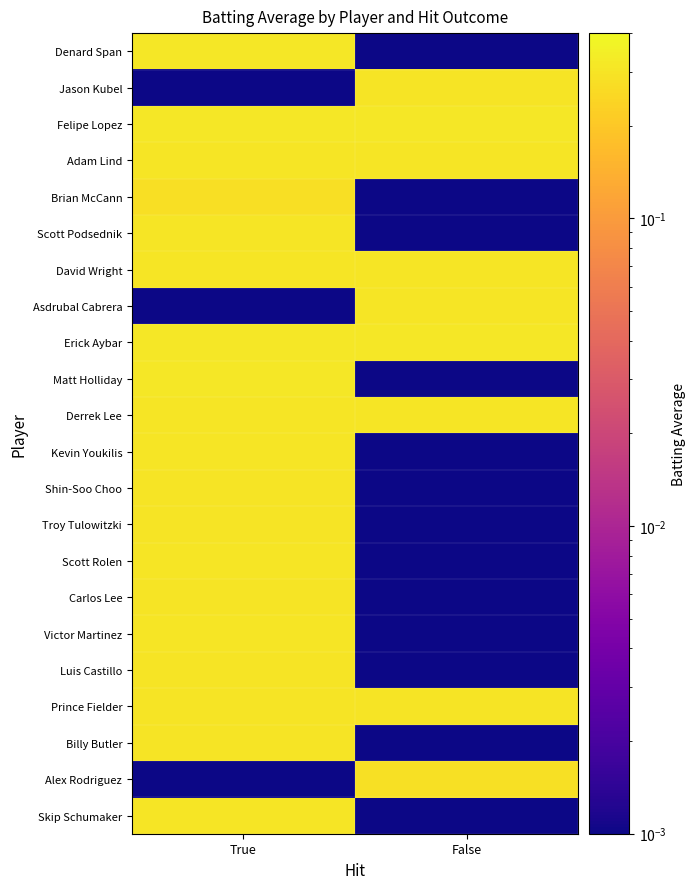

Which series has the largest total across all categories?

Erick Aybar